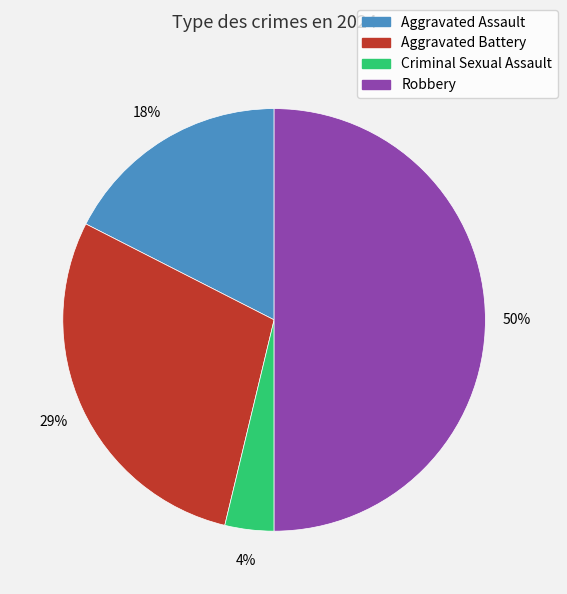

Rank the categories by value from lowest to highest.

Criminal Sexual Assault, Aggravated Assault, Aggravated Battery, Robbery